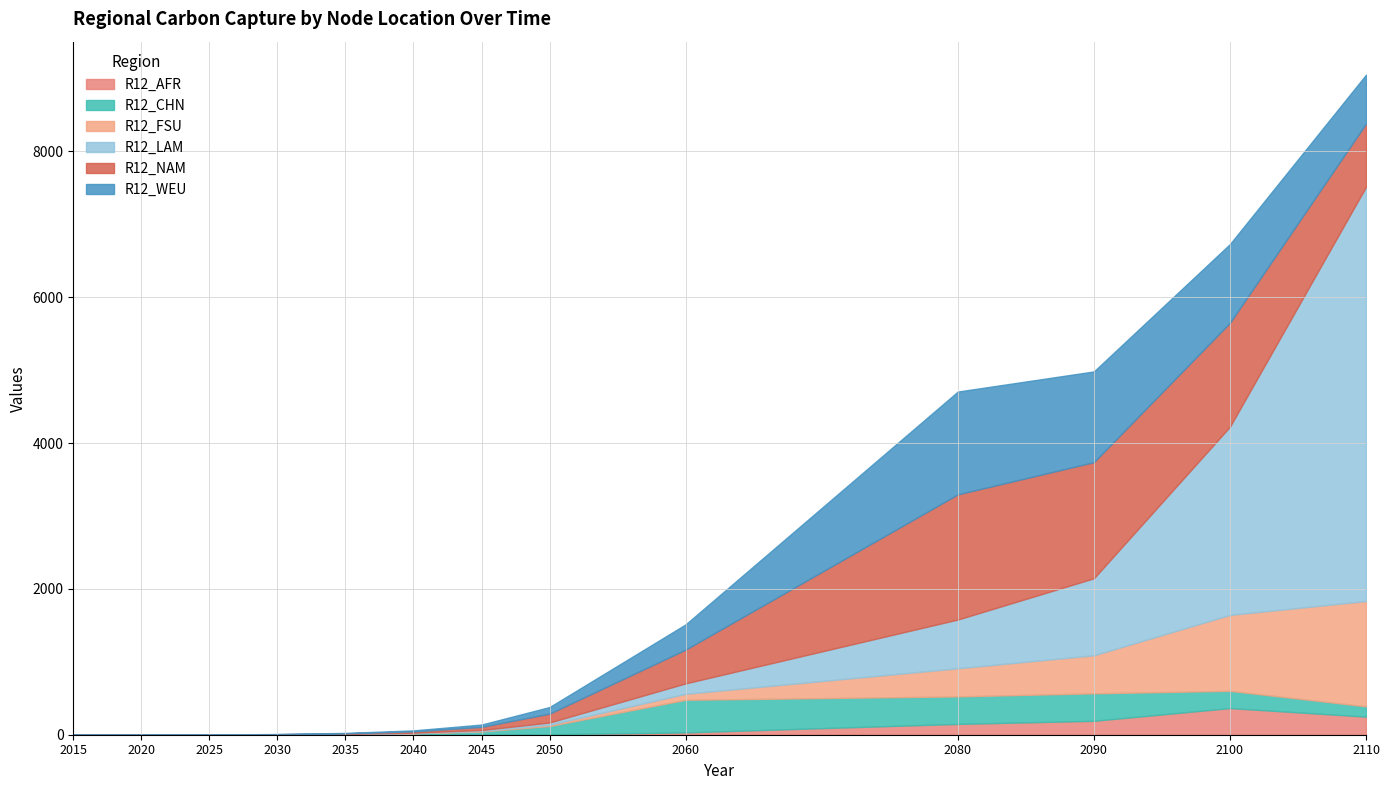

True or false: R12_AFR and R12_LAM cross at least once.

False